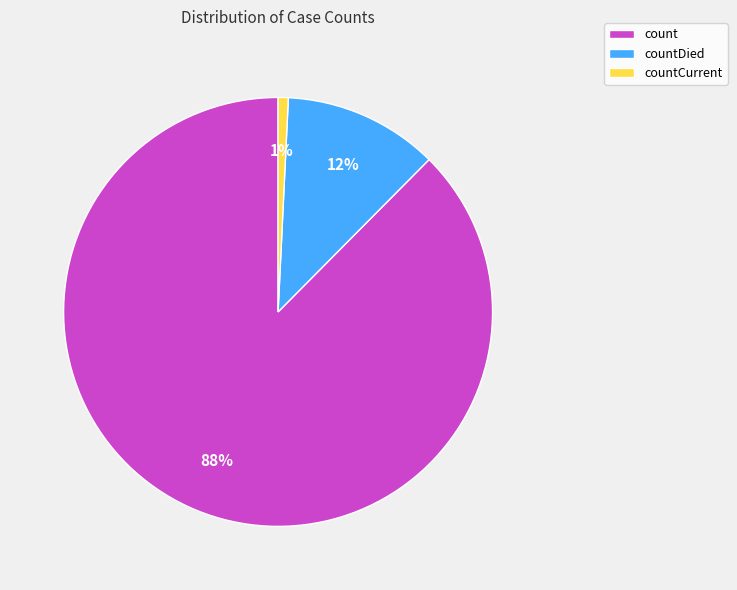

To the nearest percent, what is the difference between the countDied and countCurrent slice percentages?

11%